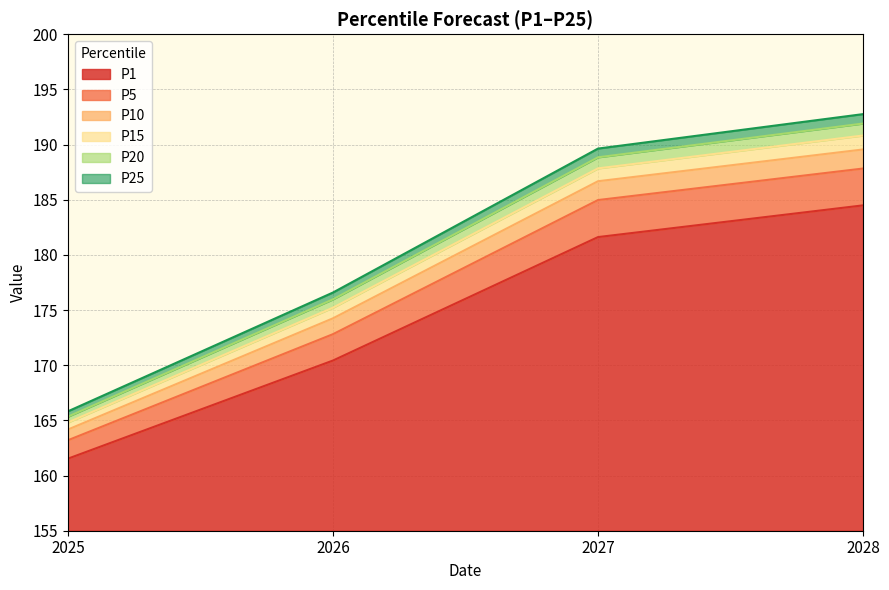

True or false: P5 and P20 cross at least once.

False